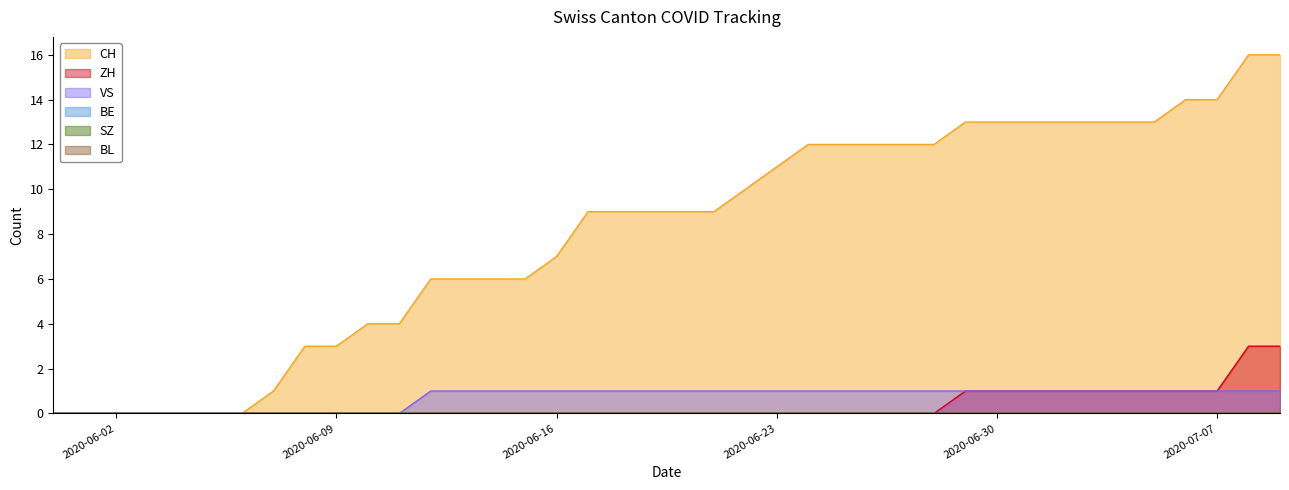

Is the value of VS at 2020-06-05 greater than the value of ZH at 2020-07-09?

No